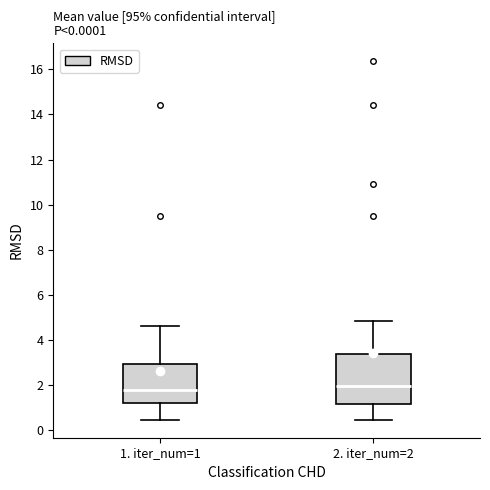

Where is the upper edge of the box for 1. iter_num=1 on the y-axis? The values are not printed on the chart, so give them approximately, as read against the axis.

3.0